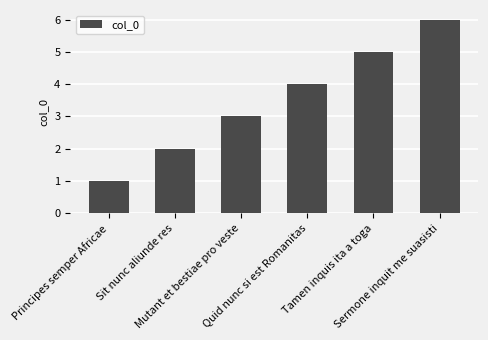

At which category does the chart reach its peak across all series?

Sermone inquit me suasisti